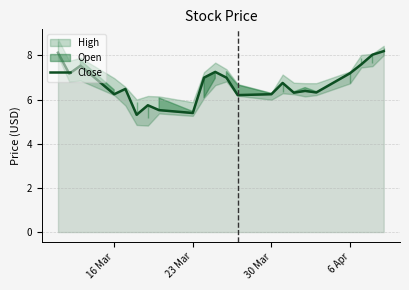

What is the maximum value for Close?

8.2